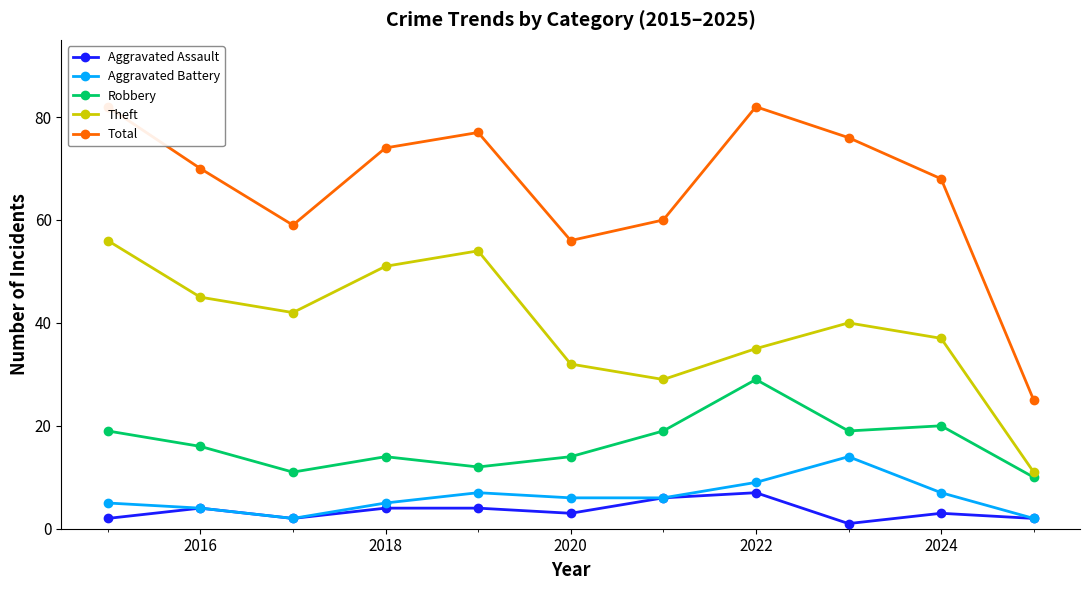

What value does the Robbery series have at 2018?

14